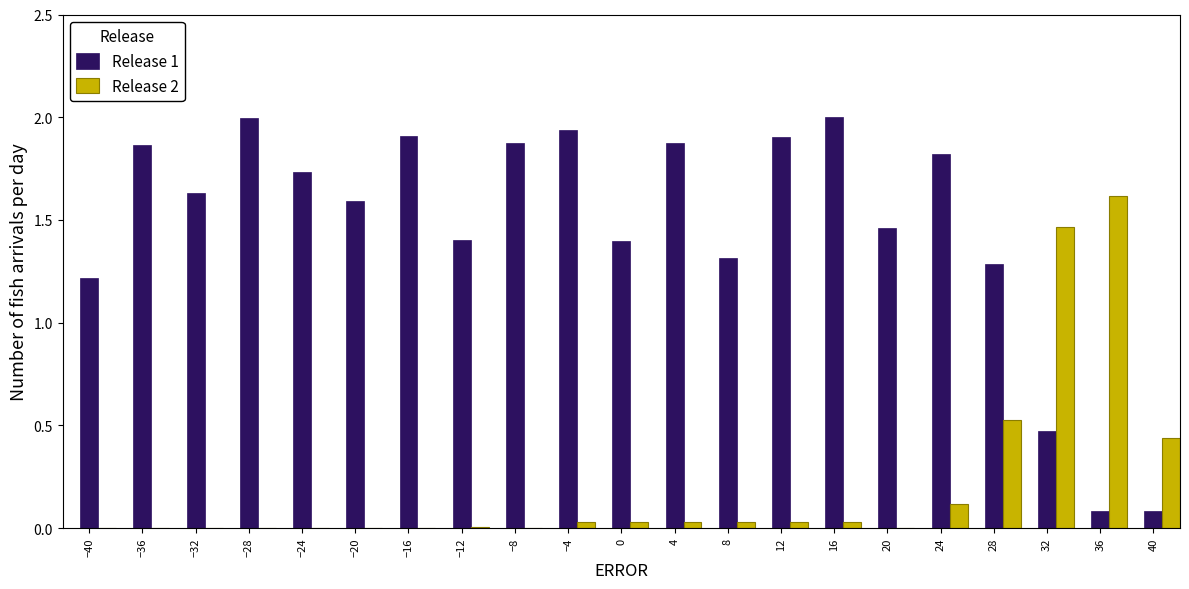

Is it true that Release 1 equals 2.9 at −8?

False